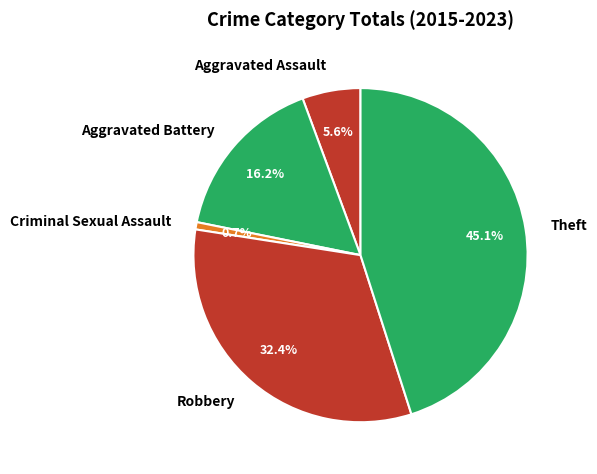

To the nearest percent, what portion does Aggravated Battery represent?

16%